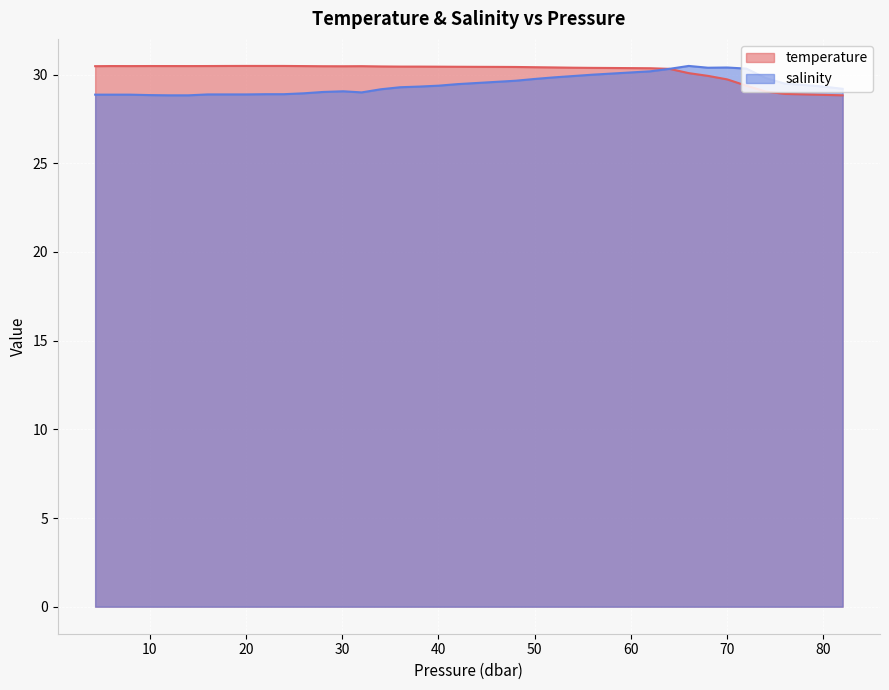

What is the maximum value for temperature?

30.5